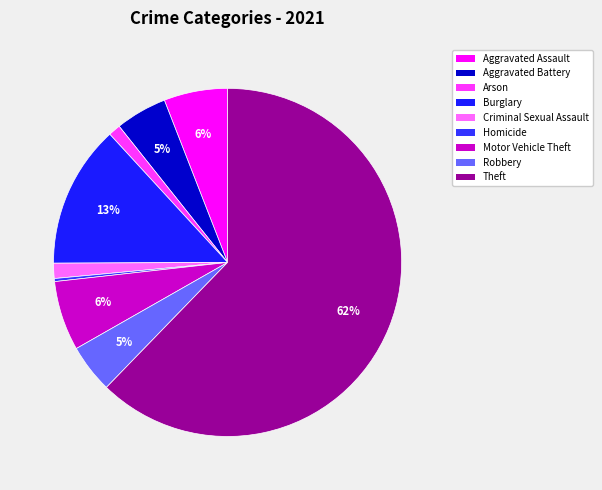

How many segments does this pie chart have?

9